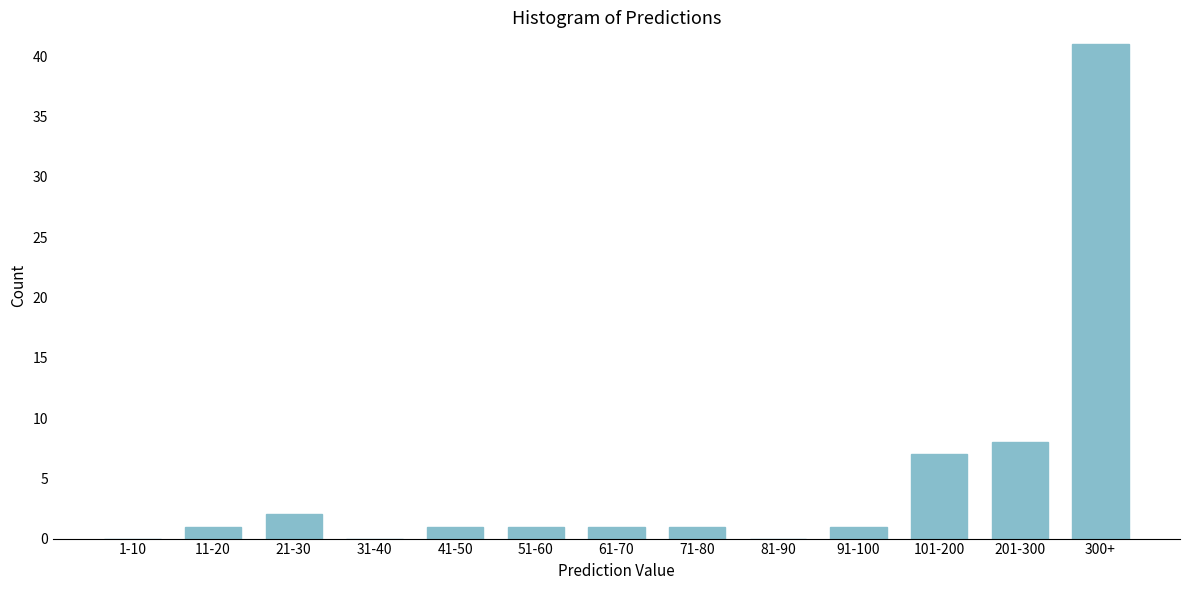

Reading left to right, what are all the values shown in this chart?

1-10=0	11-20=1	21-30=2	31-40=0	41-50=1	51-60=1	61-70=1	71-80=1	81-90=0	91-100=1	101-200=7	201-300=8	300+=41